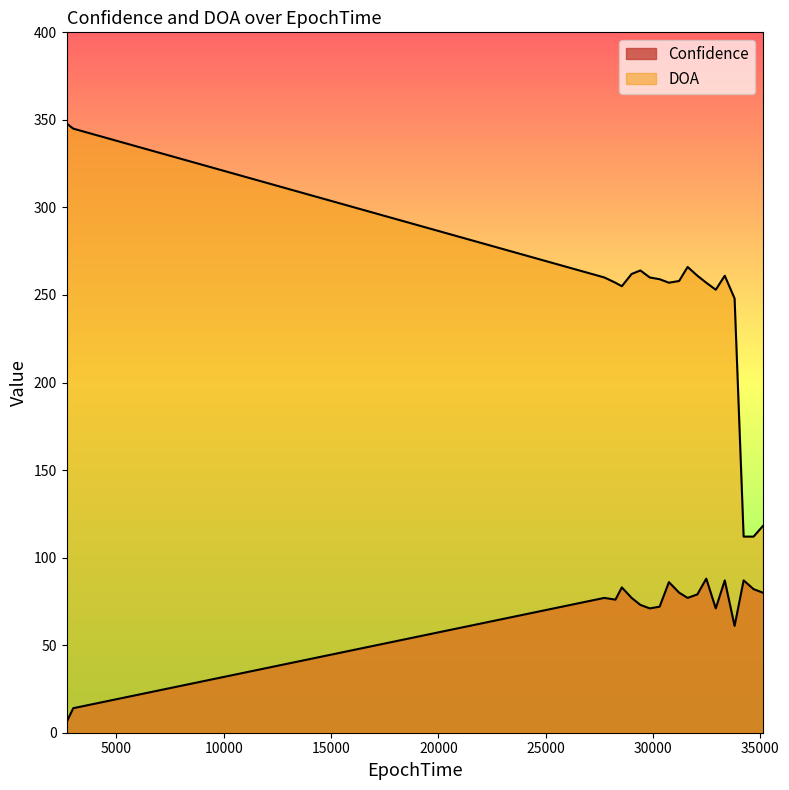

True or false: DOA and Confidence cross at least once.

False